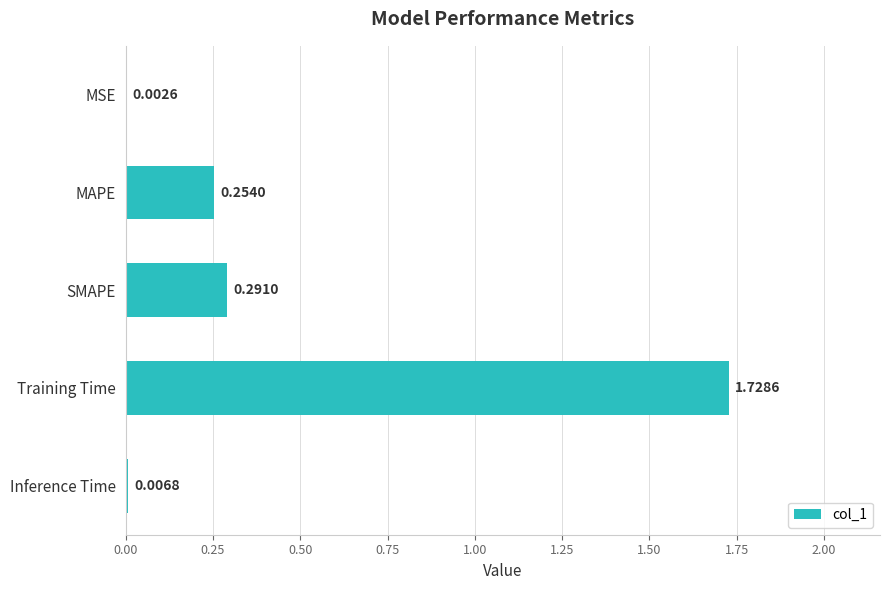

Where is the data nearest to the value 0?

MSE